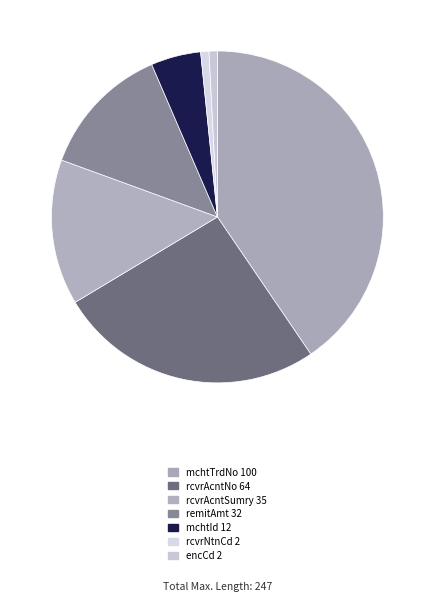

To the nearest percent, what is the average slice percentage?

14%